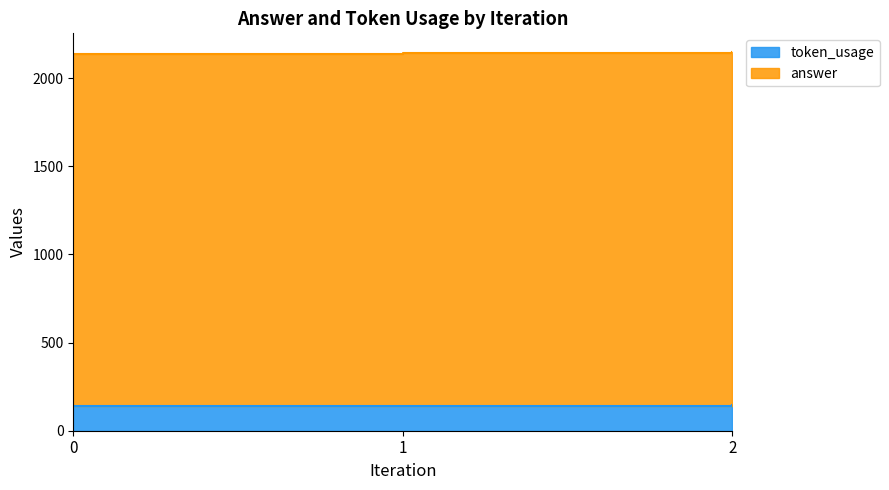

What is the approximate value at 2?

146